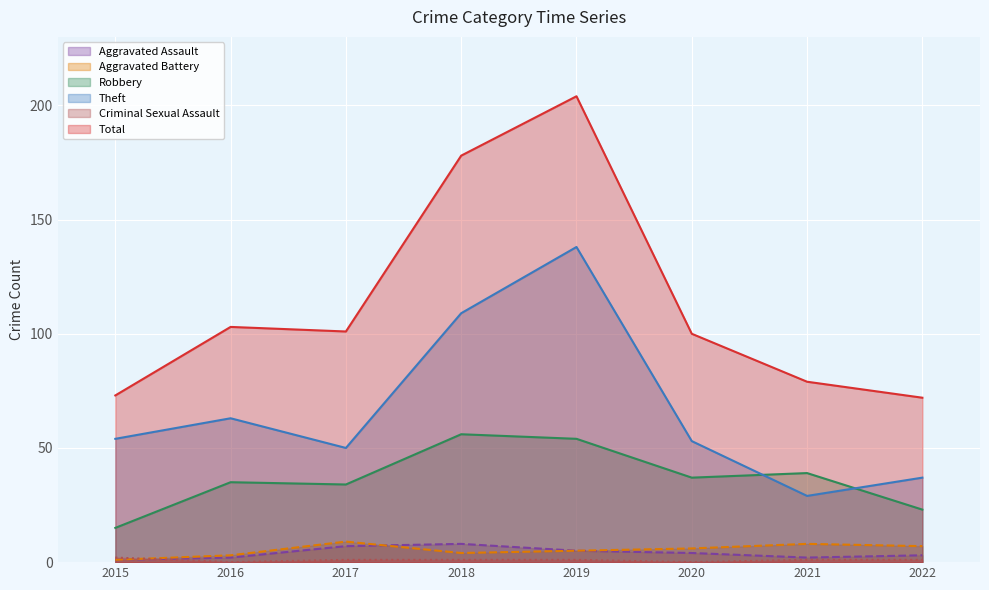

Which series has the largest total across all categories?

Total